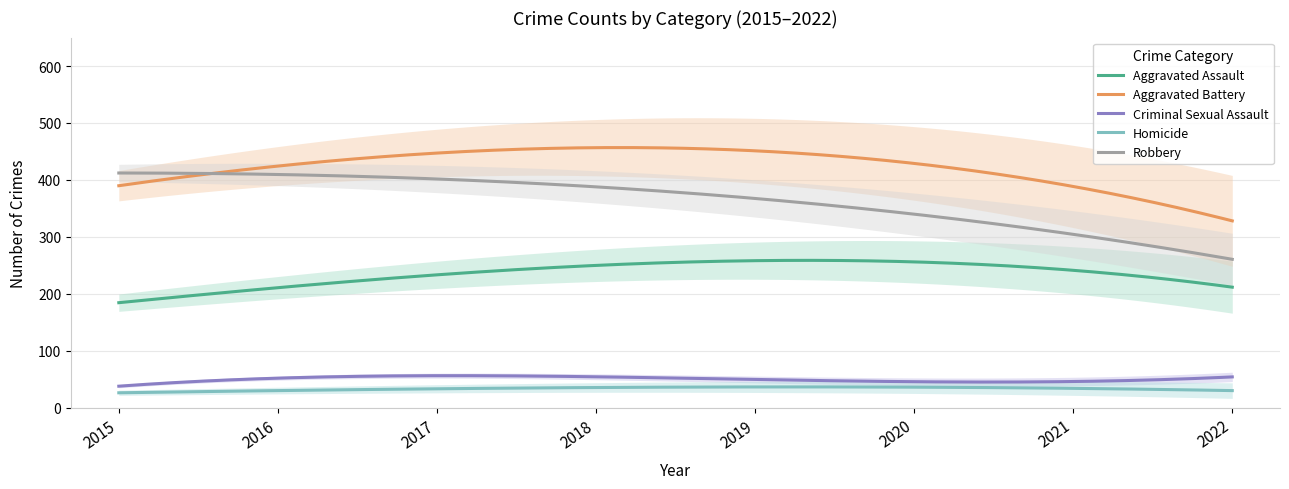

What is the minimum value for Aggravated Battery?

328.2